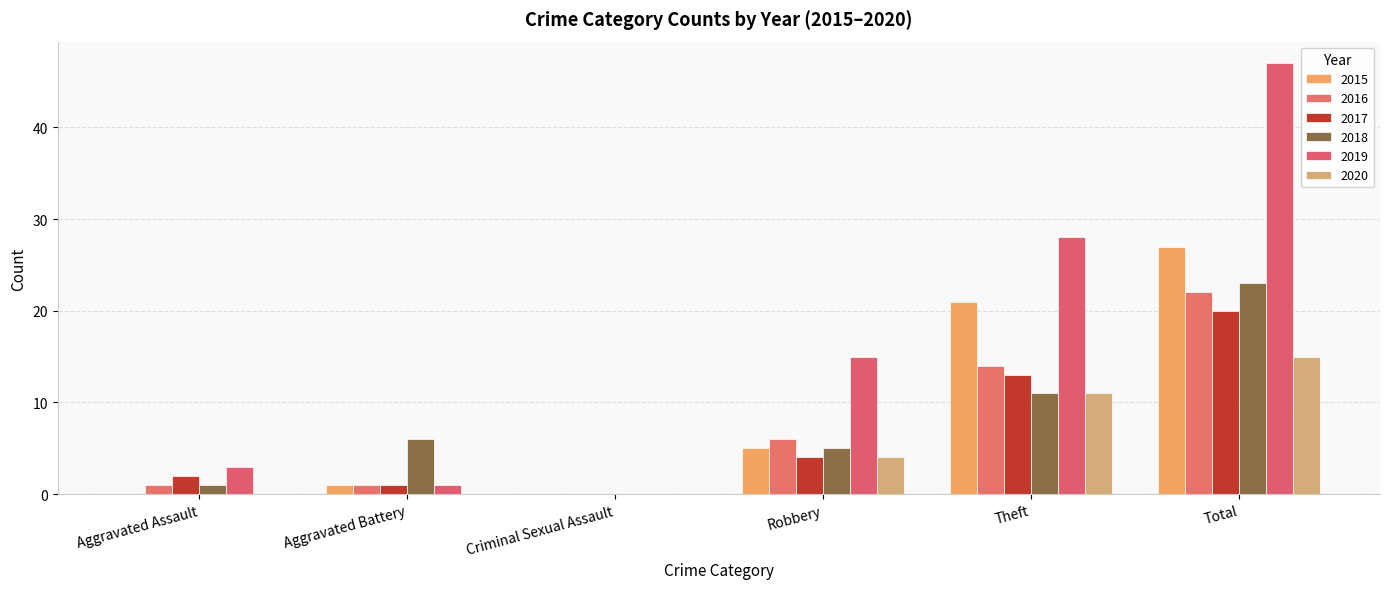

At which label is 2015 closest to 13?

Robbery